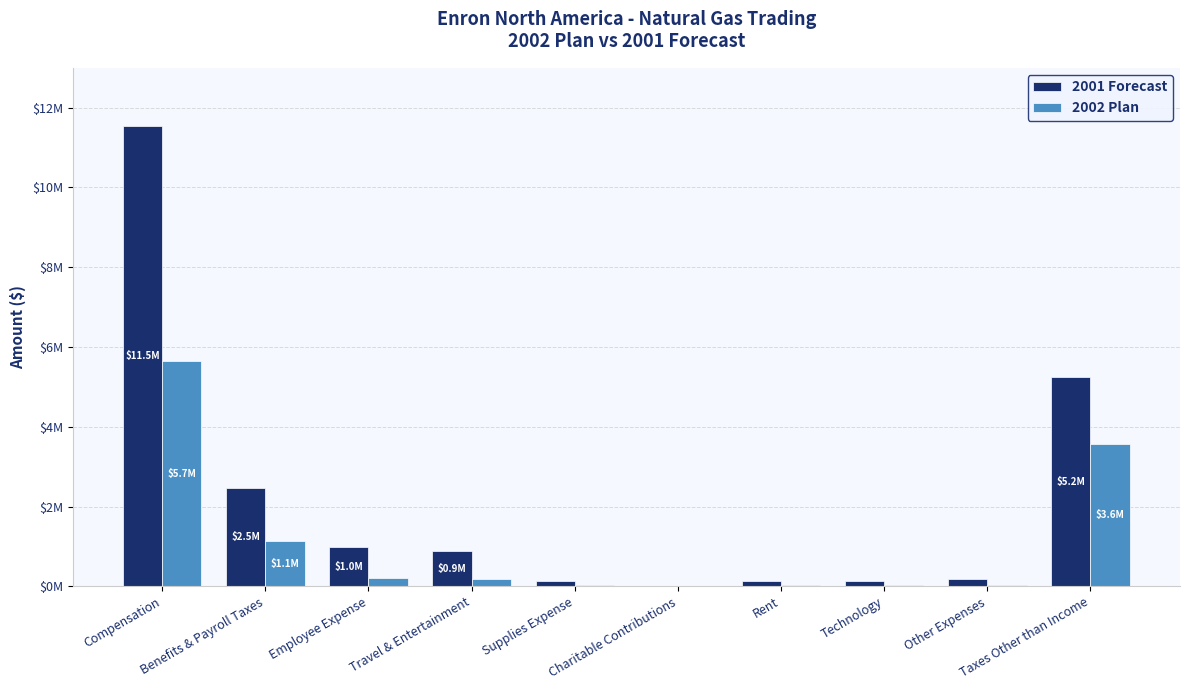

What is the label of the 8th bar from the right?

Employee Expense